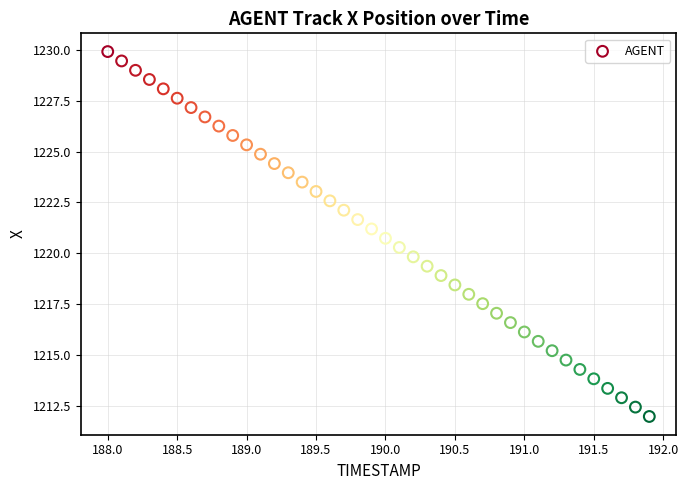

What is the range of X values (max minus min)?

3.9